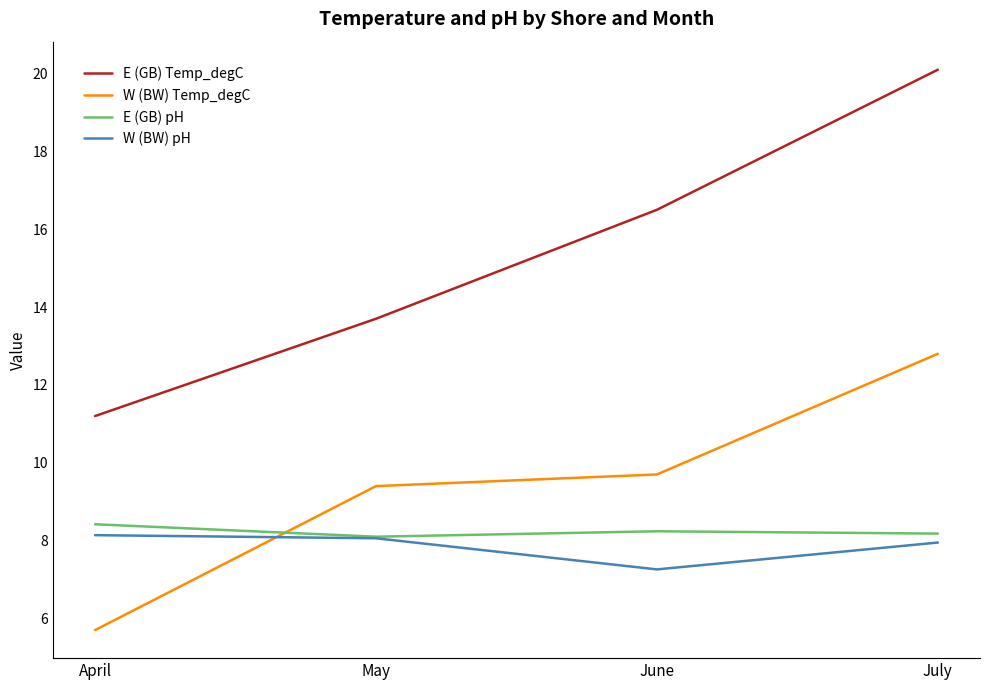

At which label does W (BW) Temp_degC first exceed 9?

May